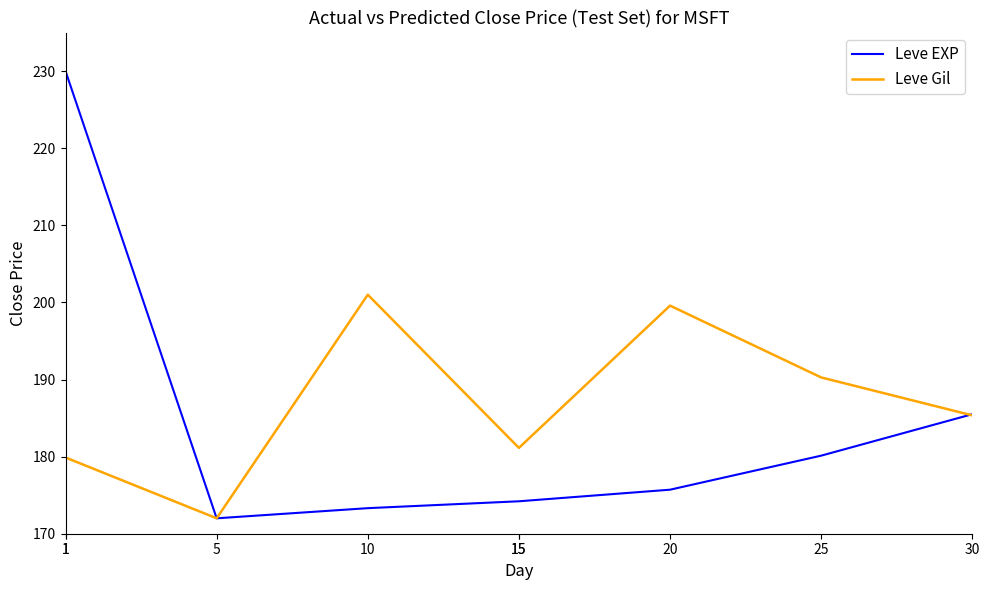

What is the difference between the maximum and minimum values in the Leve Gil series?

29.0